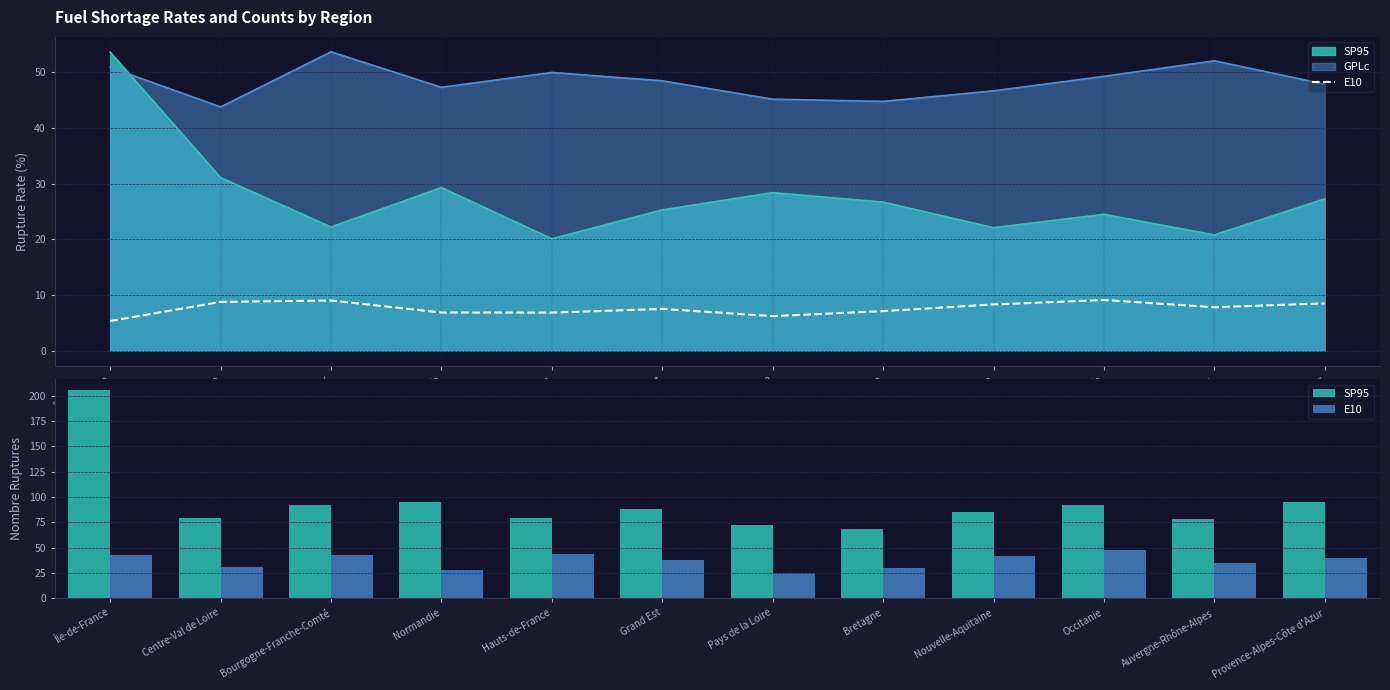

Rank the series by their maximum value, from highest to lowest.

SP95, E10